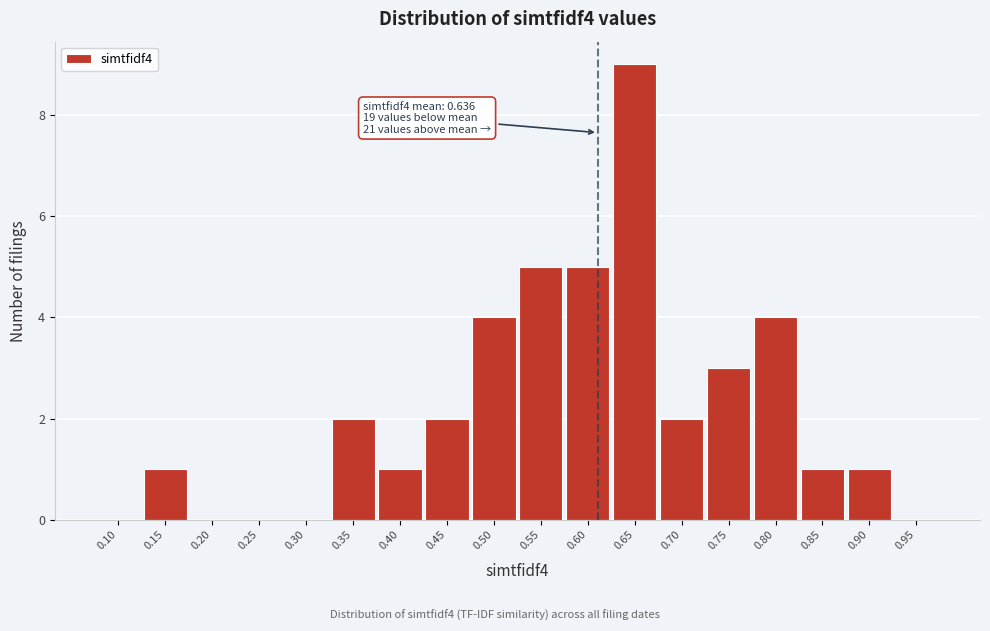

Reading right to left, what are all the values shown in this chart?

0.95=0	0.90=1	0.85=1	0.80=4	0.75=3	0.70=2	0.65=9	0.60=5	0.55=5	0.50=4	0.45=2	0.40=1	0.35=2	0.30=0	0.25=0	0.20=0	0.15=1	0.10=0